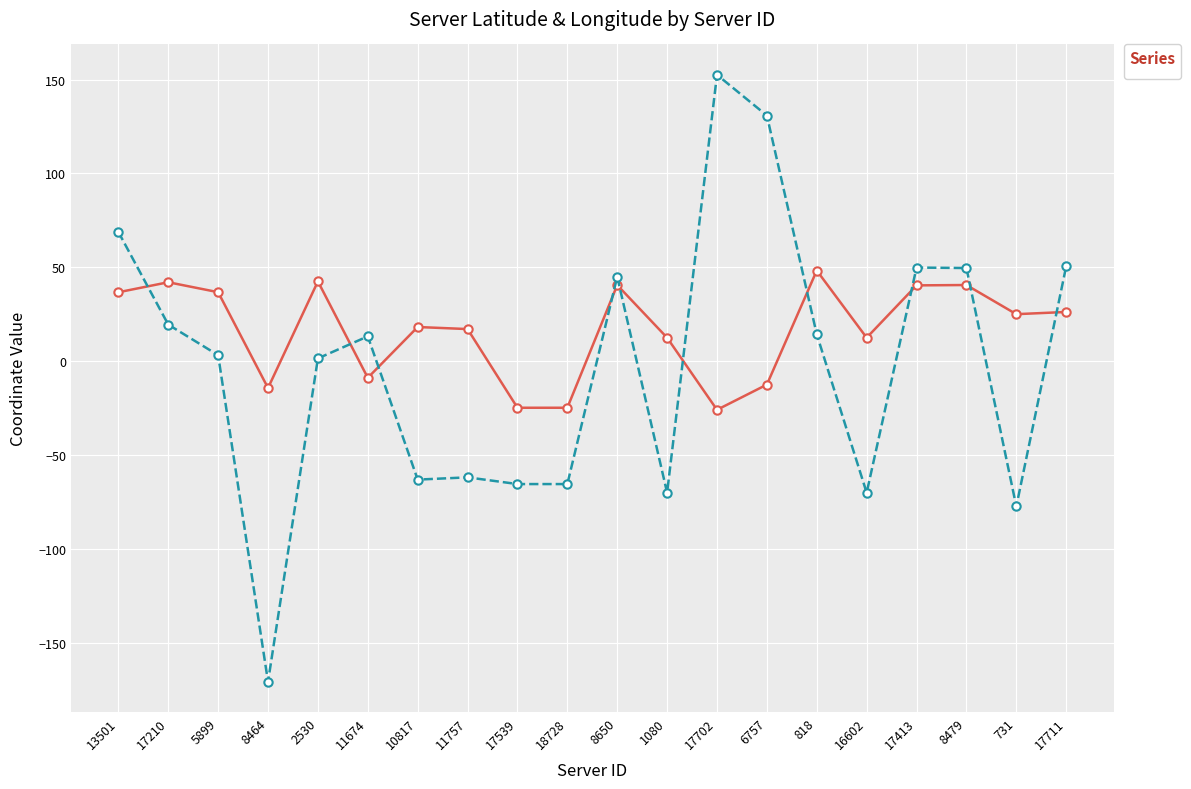

At which category does the chart reach its minimum across all series?

8464